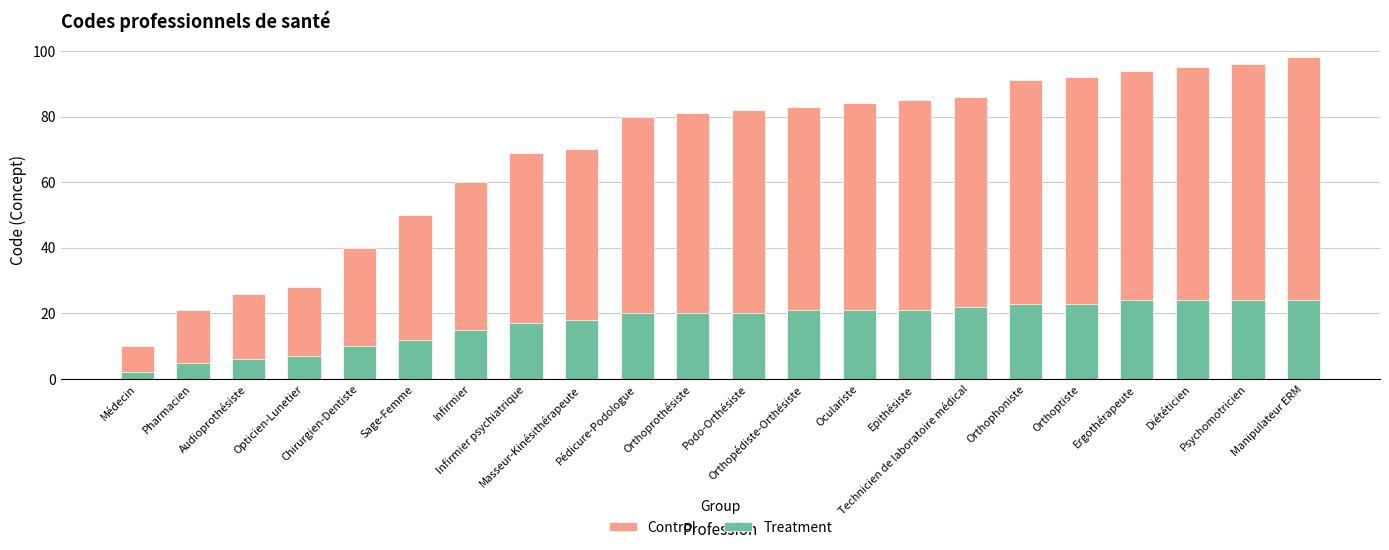

How many groups of bars are there?

22